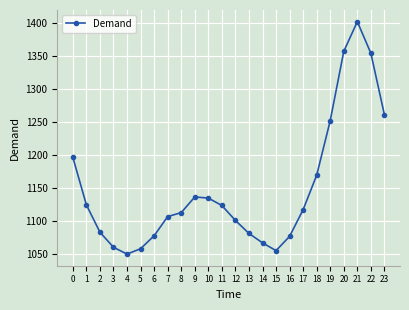

True or false: the data shows 1648.5 at 5.

False